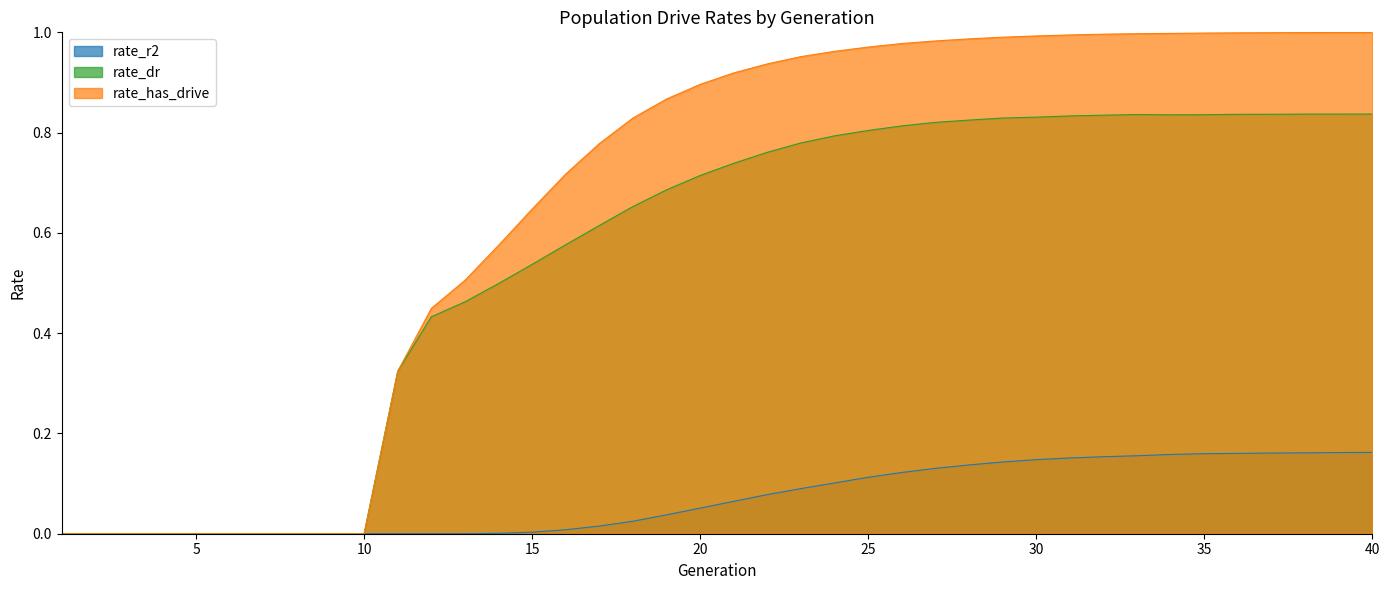

The value of rate_r2 at 21 is 0.1. True or false?

True